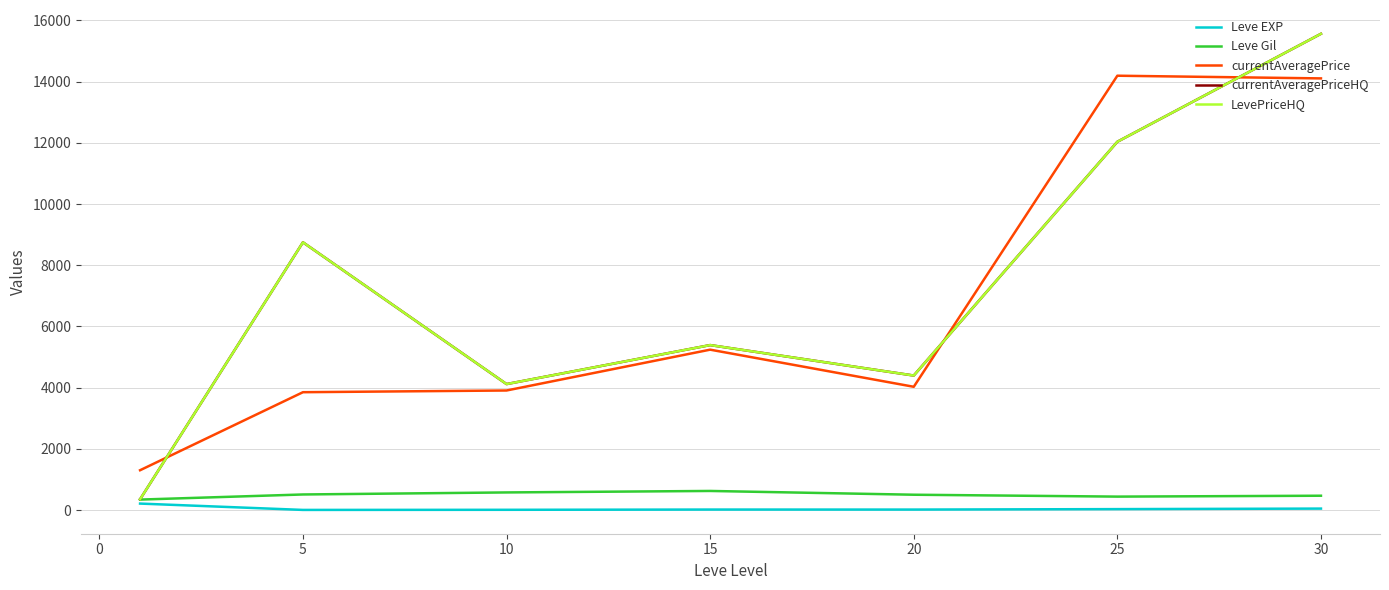

Reading left to right, what are all the values shown in this chart?

Leve EXP: 210.7	3.7	7.5	15.7	15.0	29.7	47.0
Leve Gil: 341.3	508.3	575.0	623.3	500.0	438.3	467.5
currentAveragePrice: 1300.3	3850.3	3906.2	5240.5	4027.5	14192.5	14104.8
currentAveragePriceHQ: 350.7	8748.7	4115.3	5389.8	4394.7	12034.5	15562.0
LevePriceHQ: 350.7	8748.7	4115.3	5389.8	4394.7	12034.5	15562.0